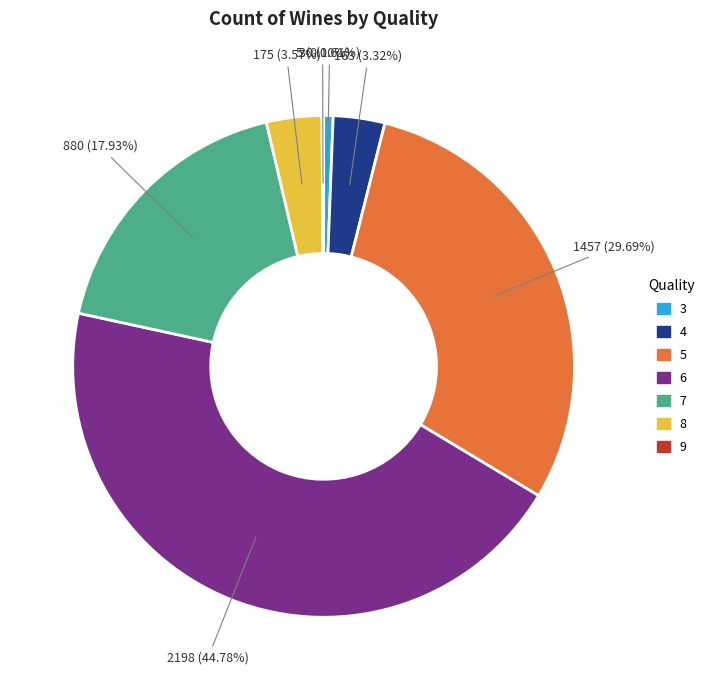

Combined, do 6 and 3 account for over 50%?

No